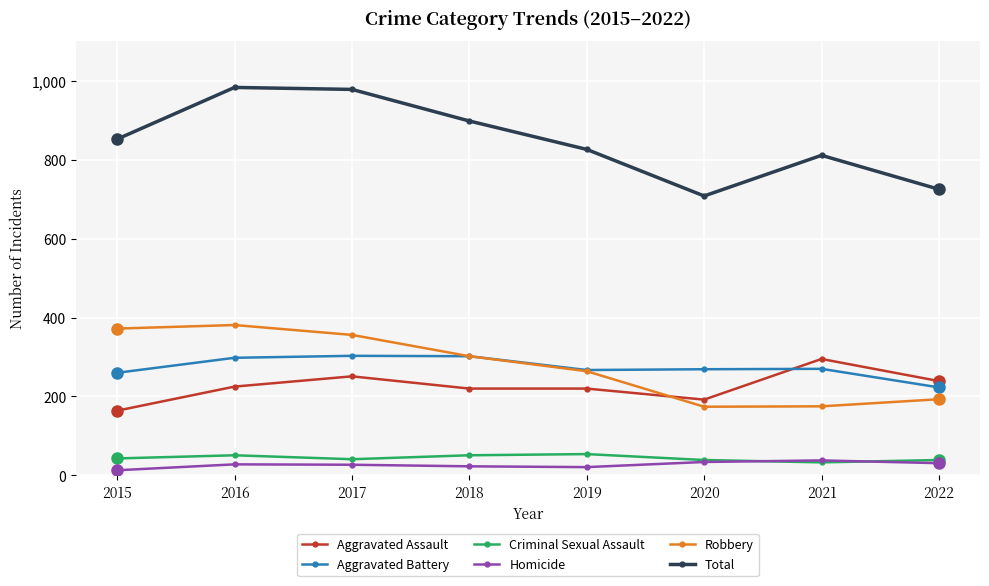

How many data points does each series have?

8